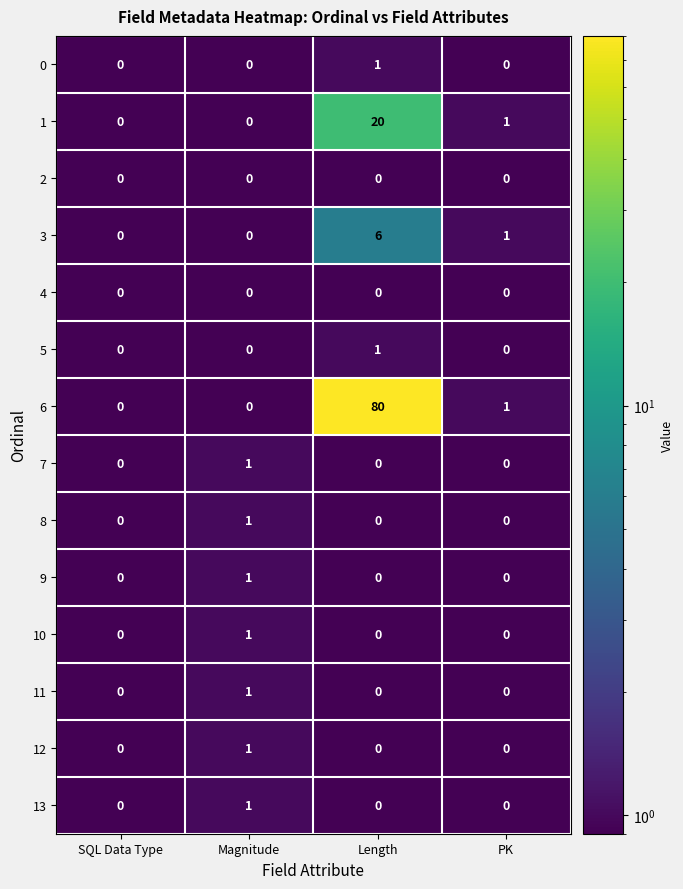

What is the difference between the maximum and minimum values in the 6 series?

80